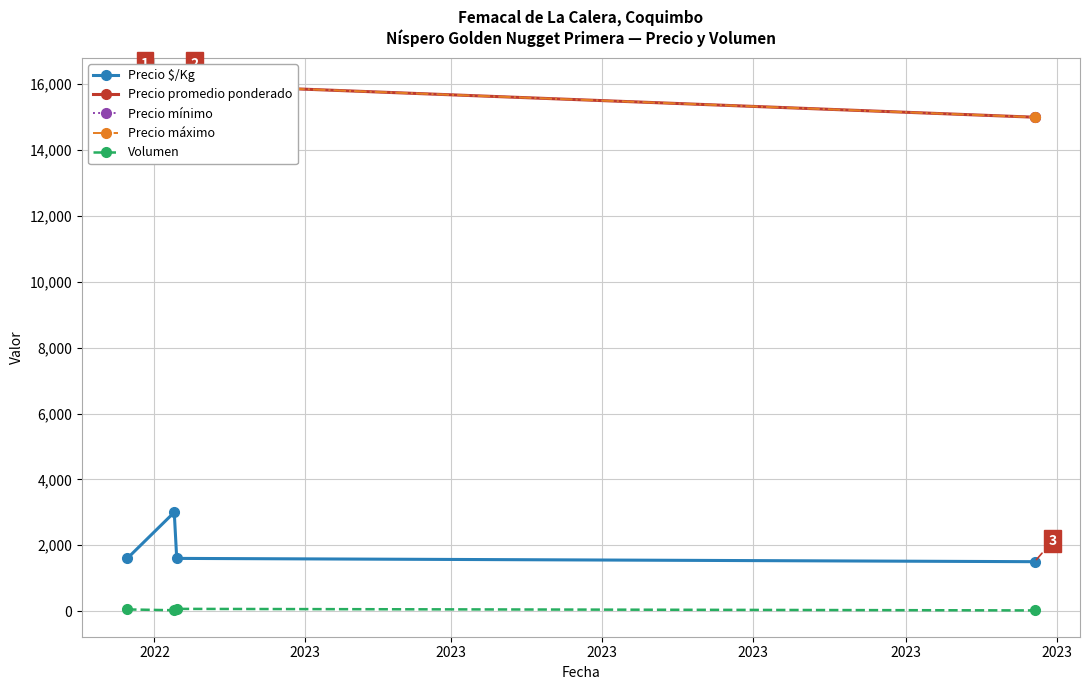

What is the maximum value for Precio $/Kg?

3000